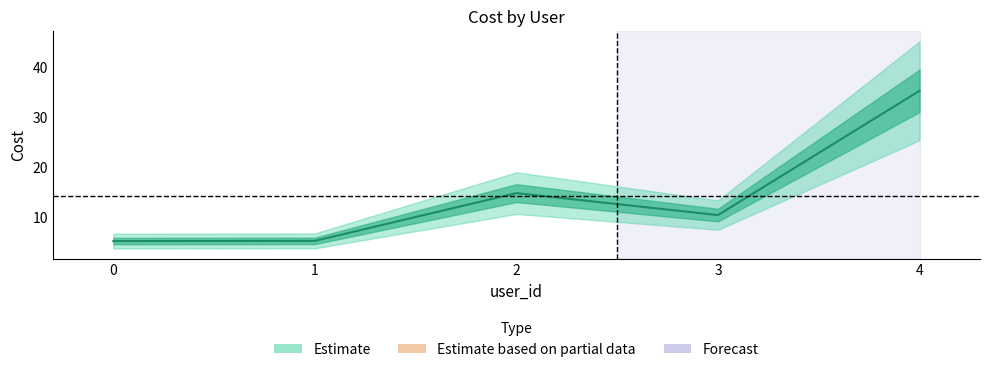

How many data points are less than 10?

2